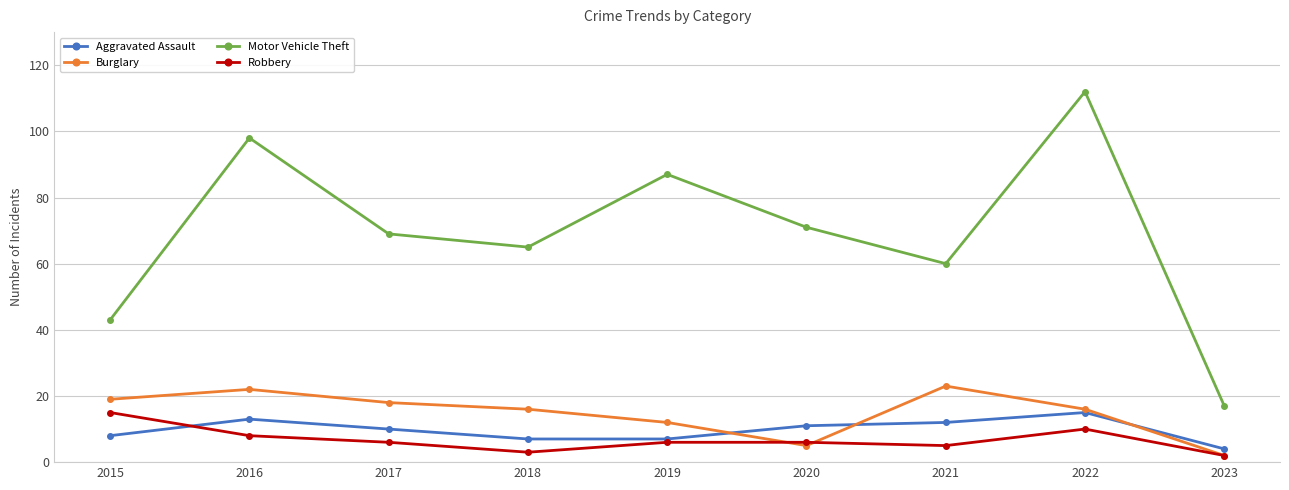

How many lines are shown in the chart?

4